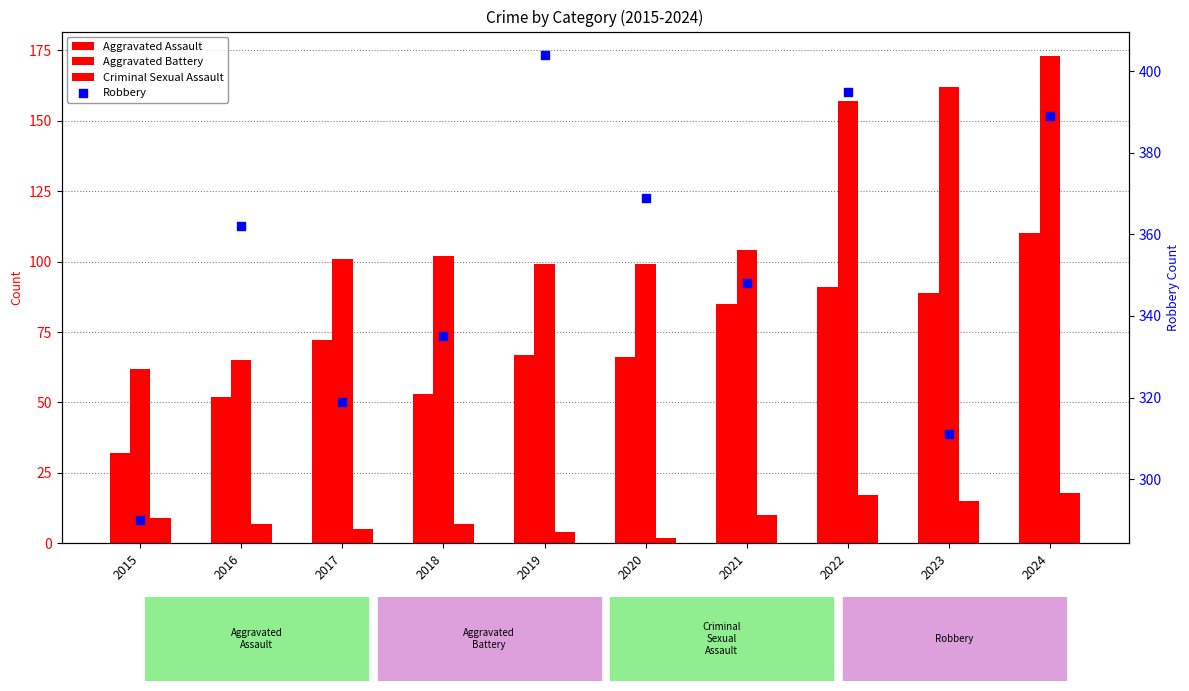

Which series contains the highest Y value?

Robbery